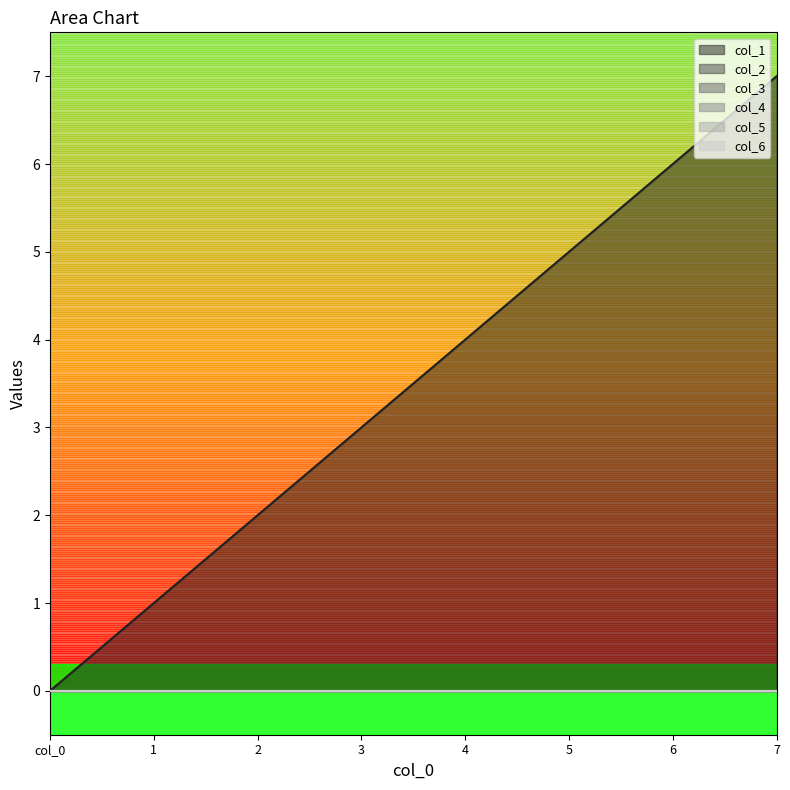

List the labels in order of col_2 value, smallest first.

col_0, 1, 2, 3, 4, 5, 6, 7